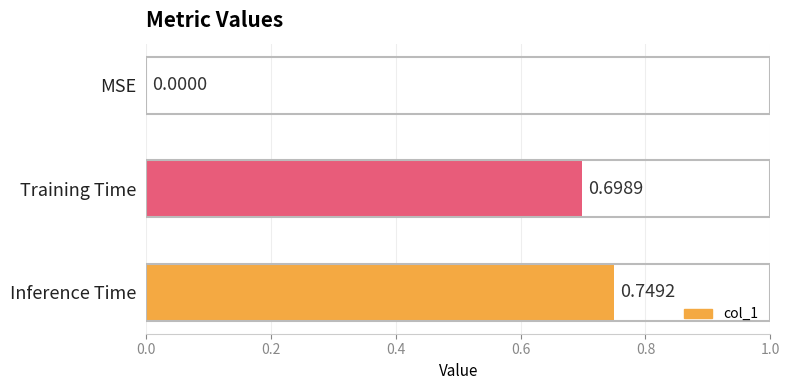

Where is the data nearest to the value 0?

MSE